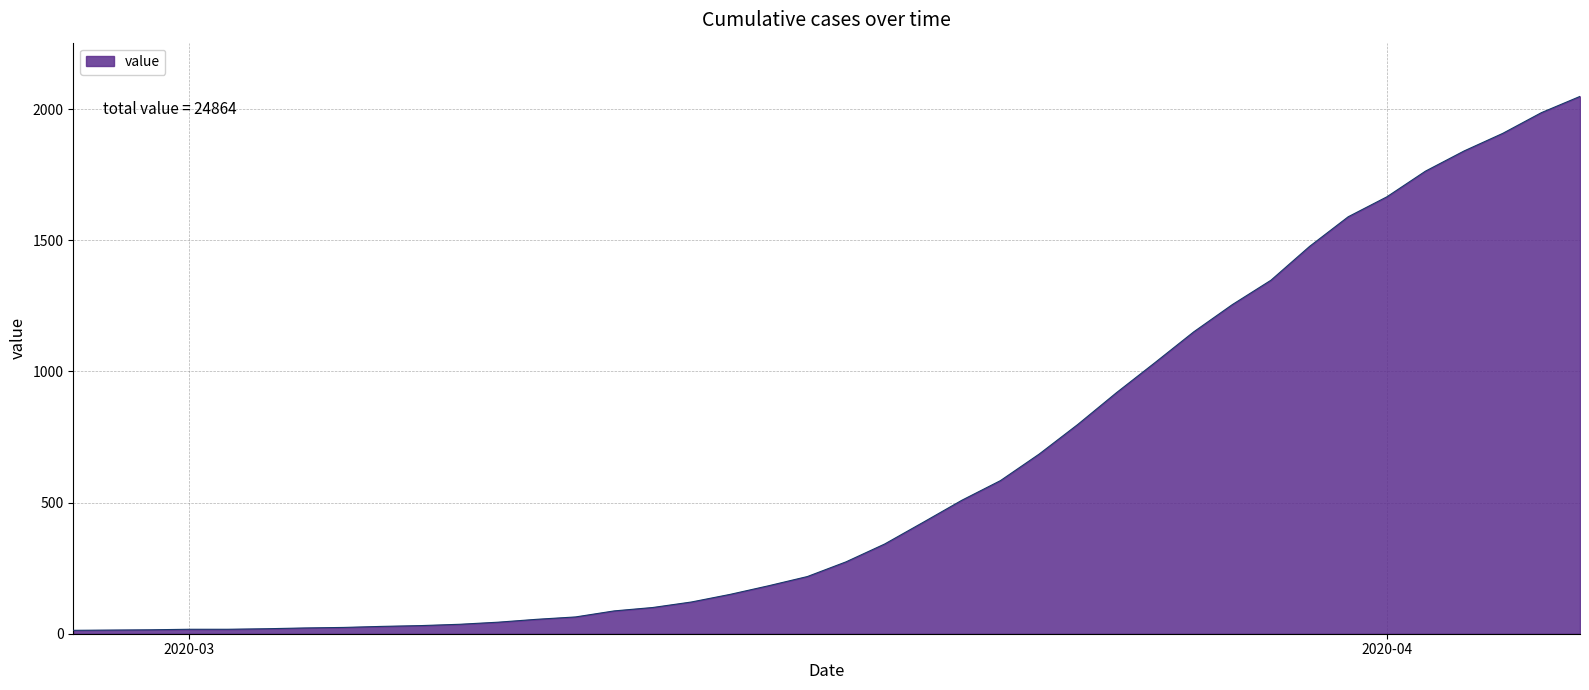

What is the minimum value shown in the chart?

13